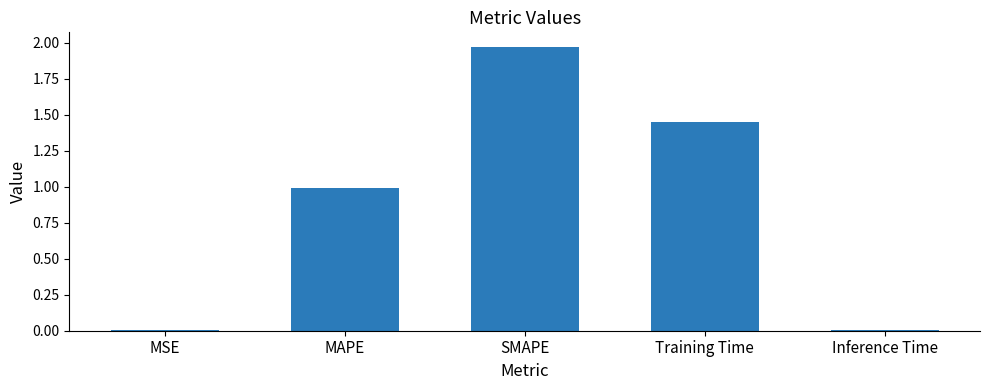

True or false: the data shows 0.0 at Inference Time.

True